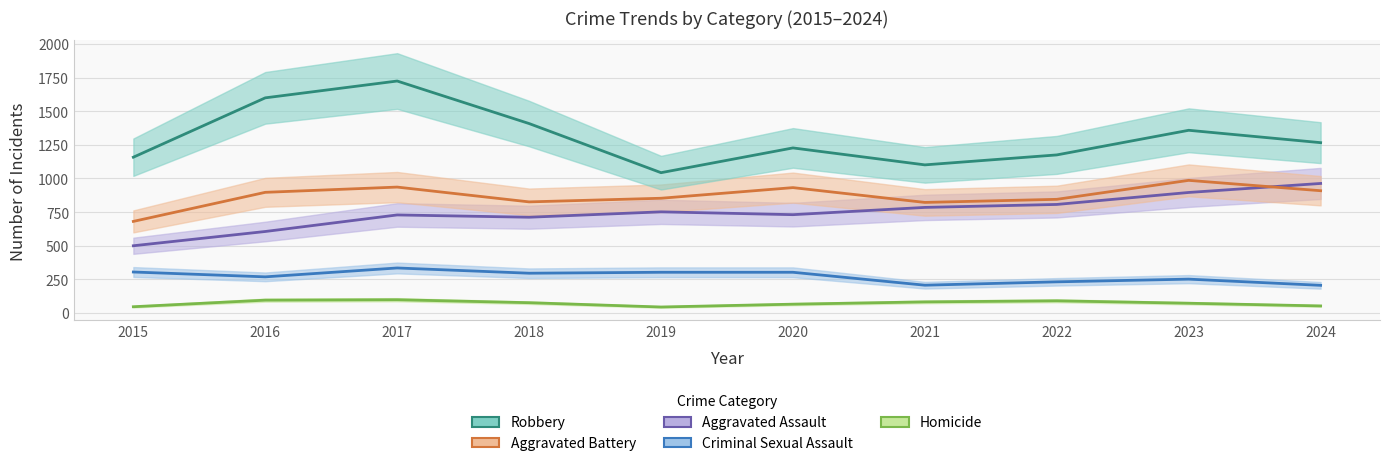

True or false: Homicide and Aggravated Assault cross at least once.

False